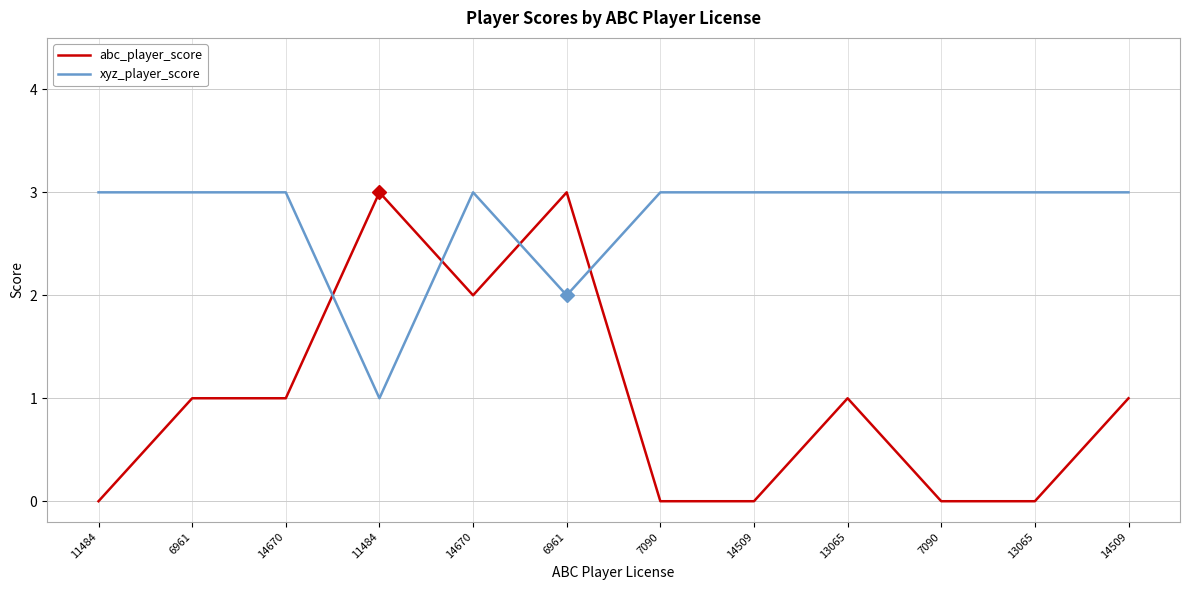

How many lines are shown in the chart?

2